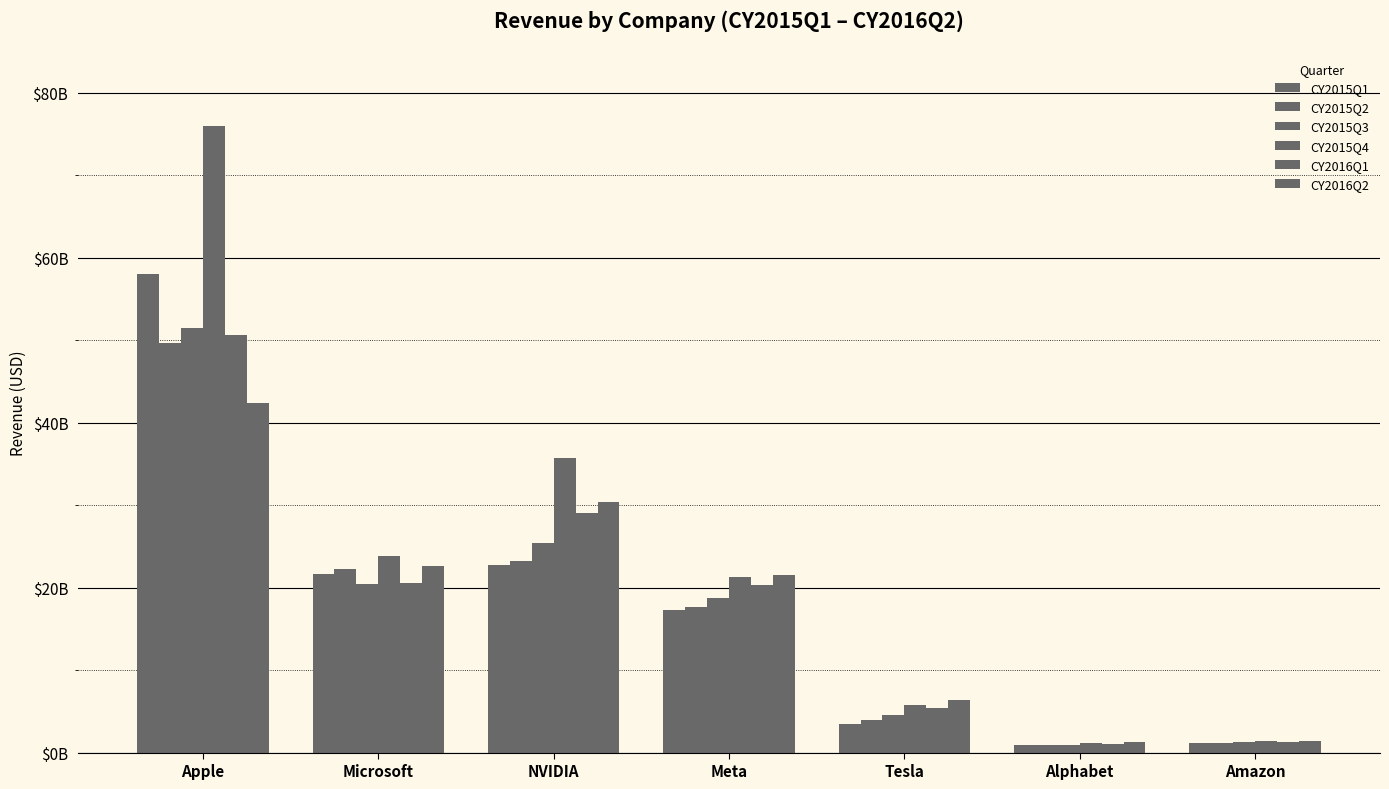

Rank the series at Amazon from lowest to highest value.

CY2015Q1, CY2015Q2, CY2016Q1, CY2015Q3, CY2015Q4, CY2016Q2